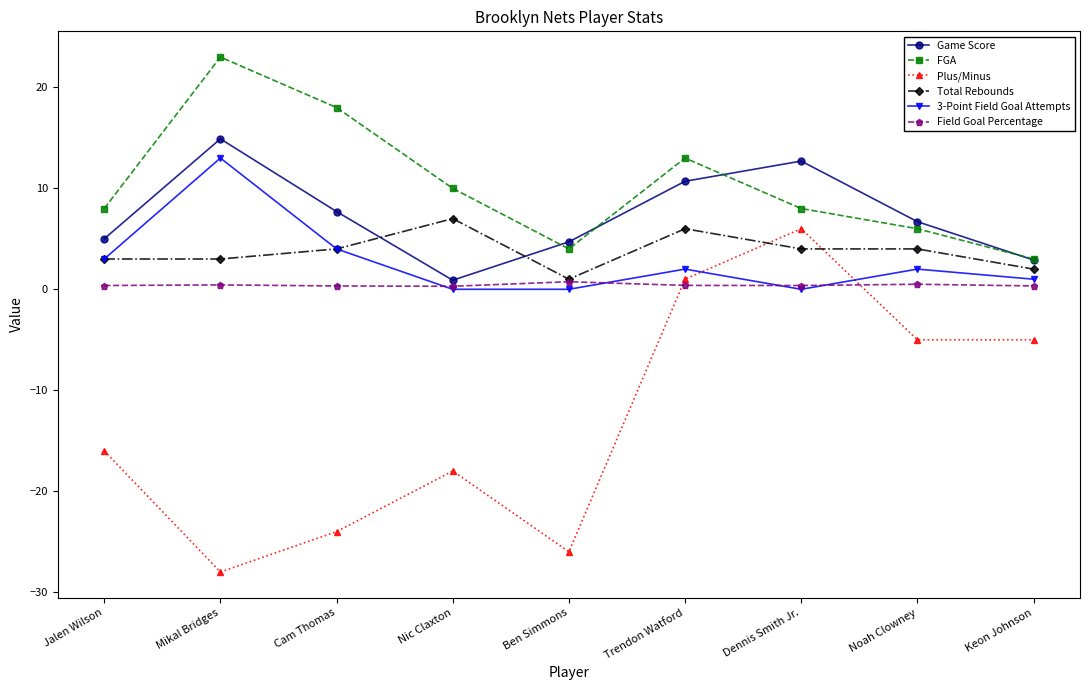

Read the FGA value at Trendon Watford.

13.0